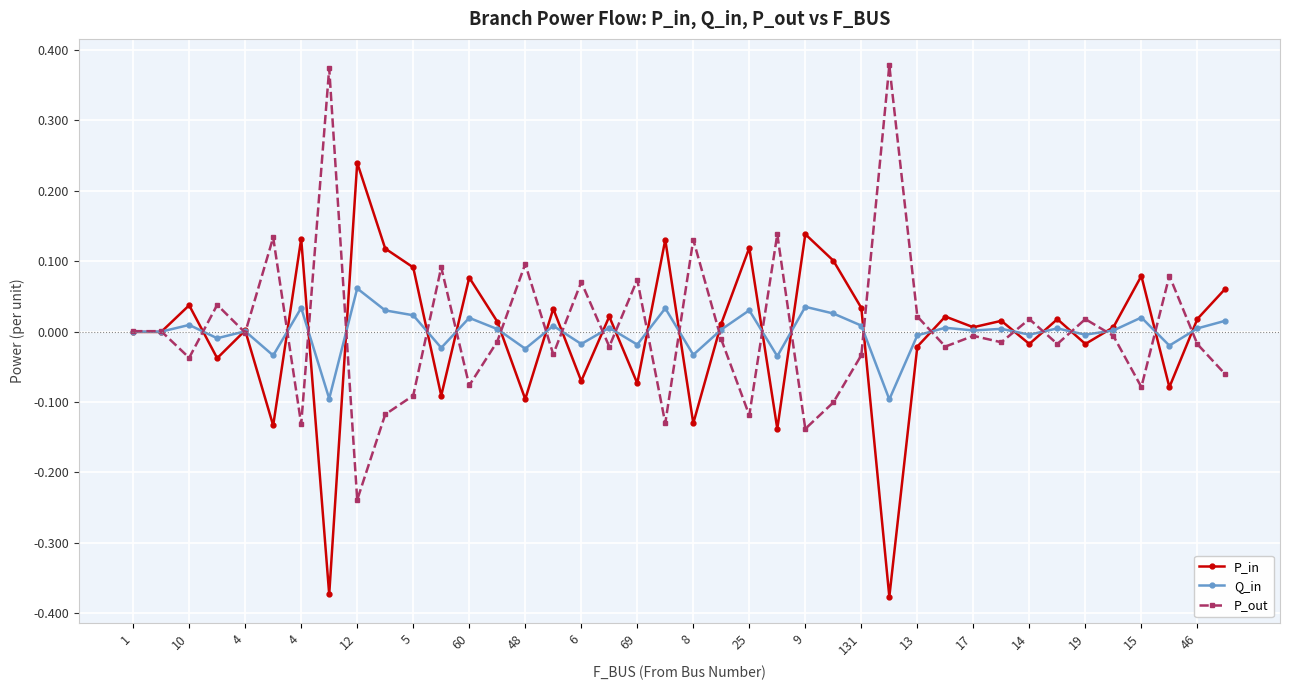

True or false: P_in has more than 2 points higher than both neighbors.

True